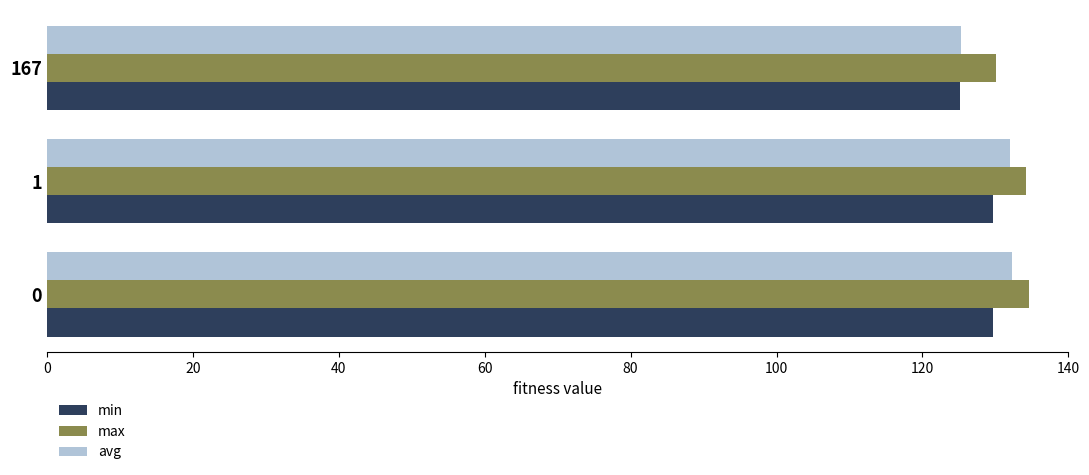

What is the spread (max minus min) of values at 167?

5.0